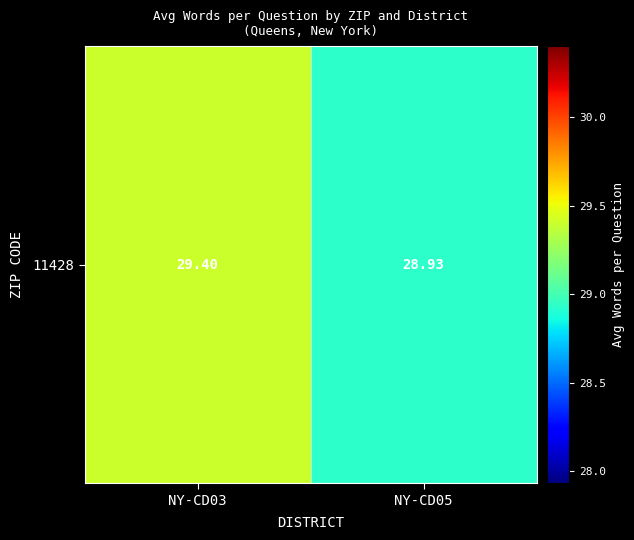

Which category has the highest value across all series?

NY-CD03